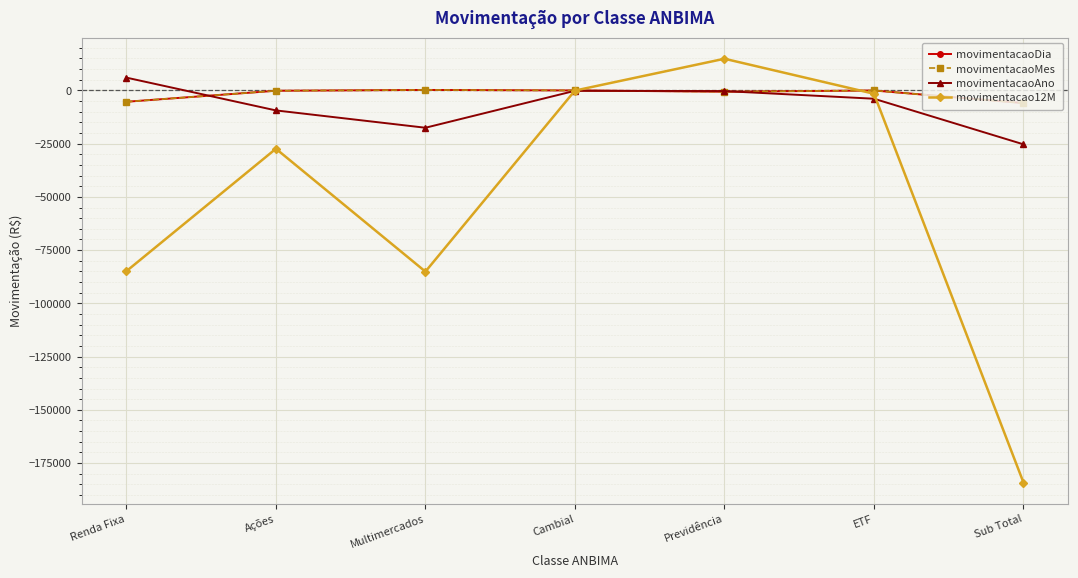

Does the chart have visible grid lines?

Yes